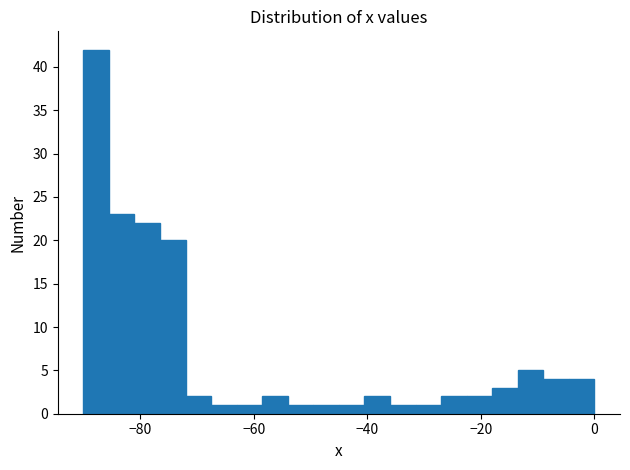

Read against the x-axis, roughly where is the centre of the tallest bar?

-88